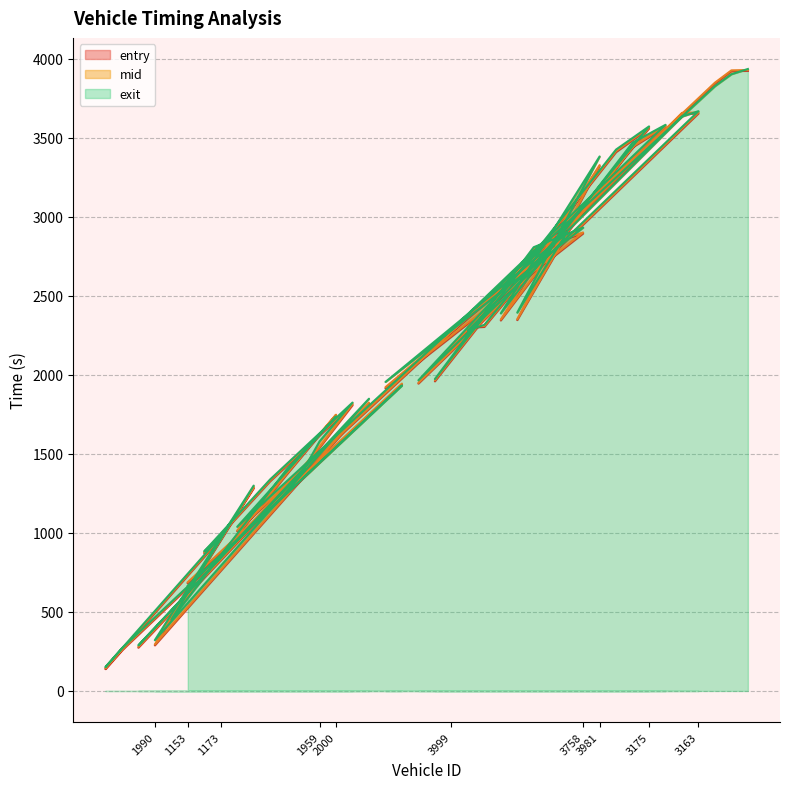

Which has a higher value, 3957 or 3978?

3978